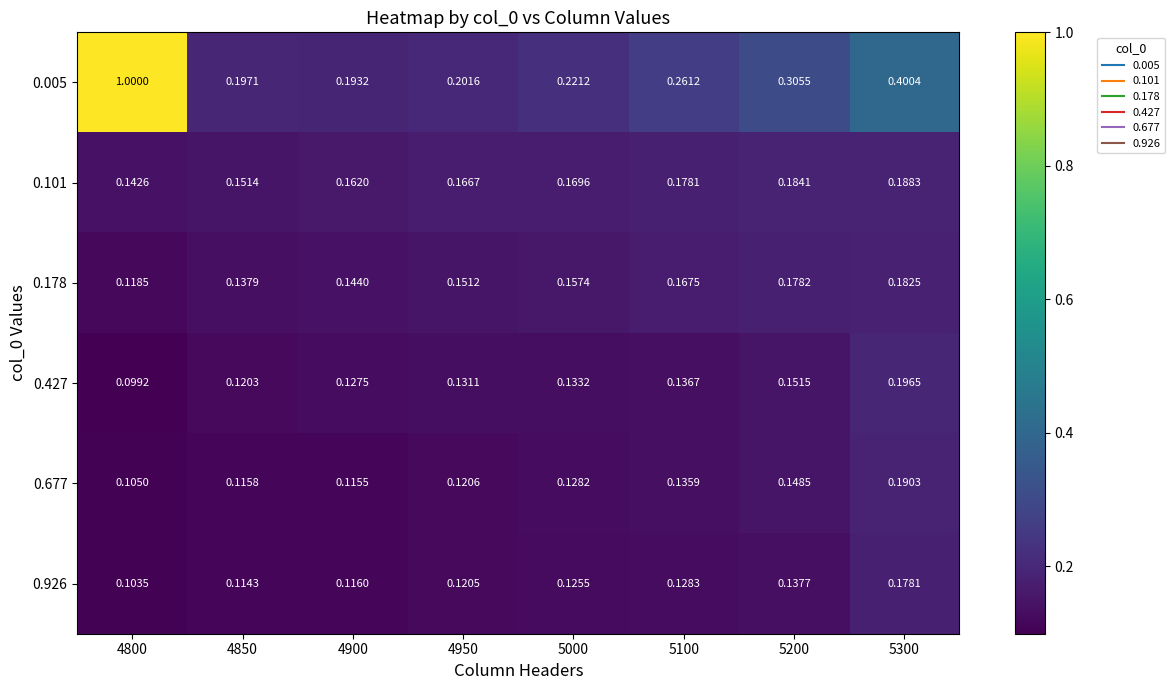

Is the value of 0.427 at 5200 greater than the value of 0.926 at 5200?

Yes